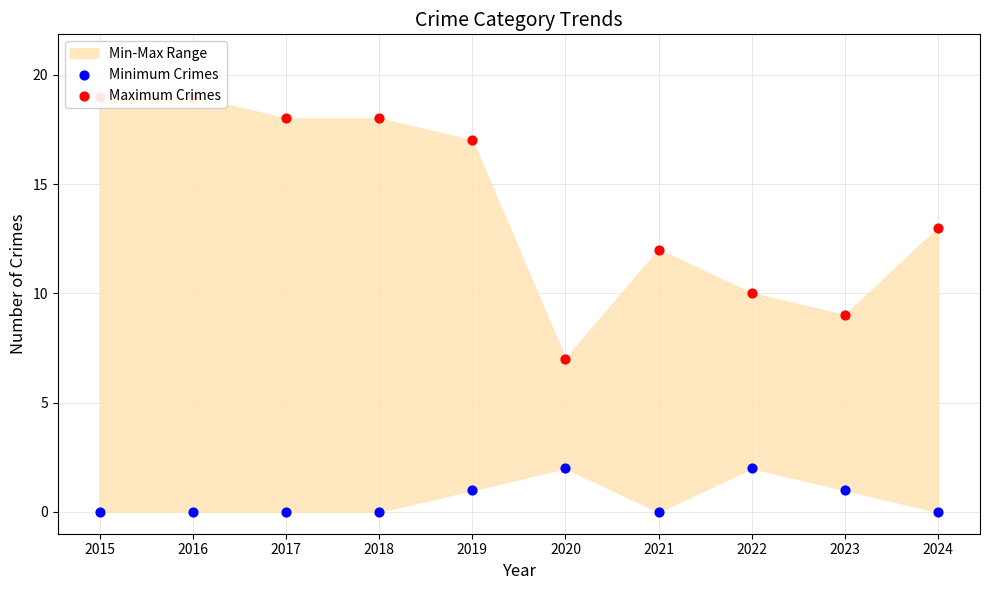

Which series contains the highest Y value?

Maximum Crimes